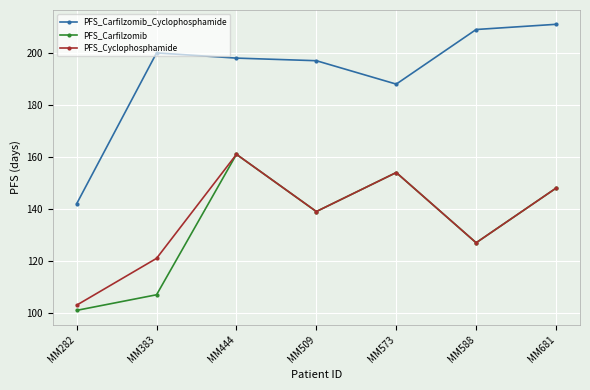

Where is PFS_Cyclophosphamide nearest to the value 132?

MM588